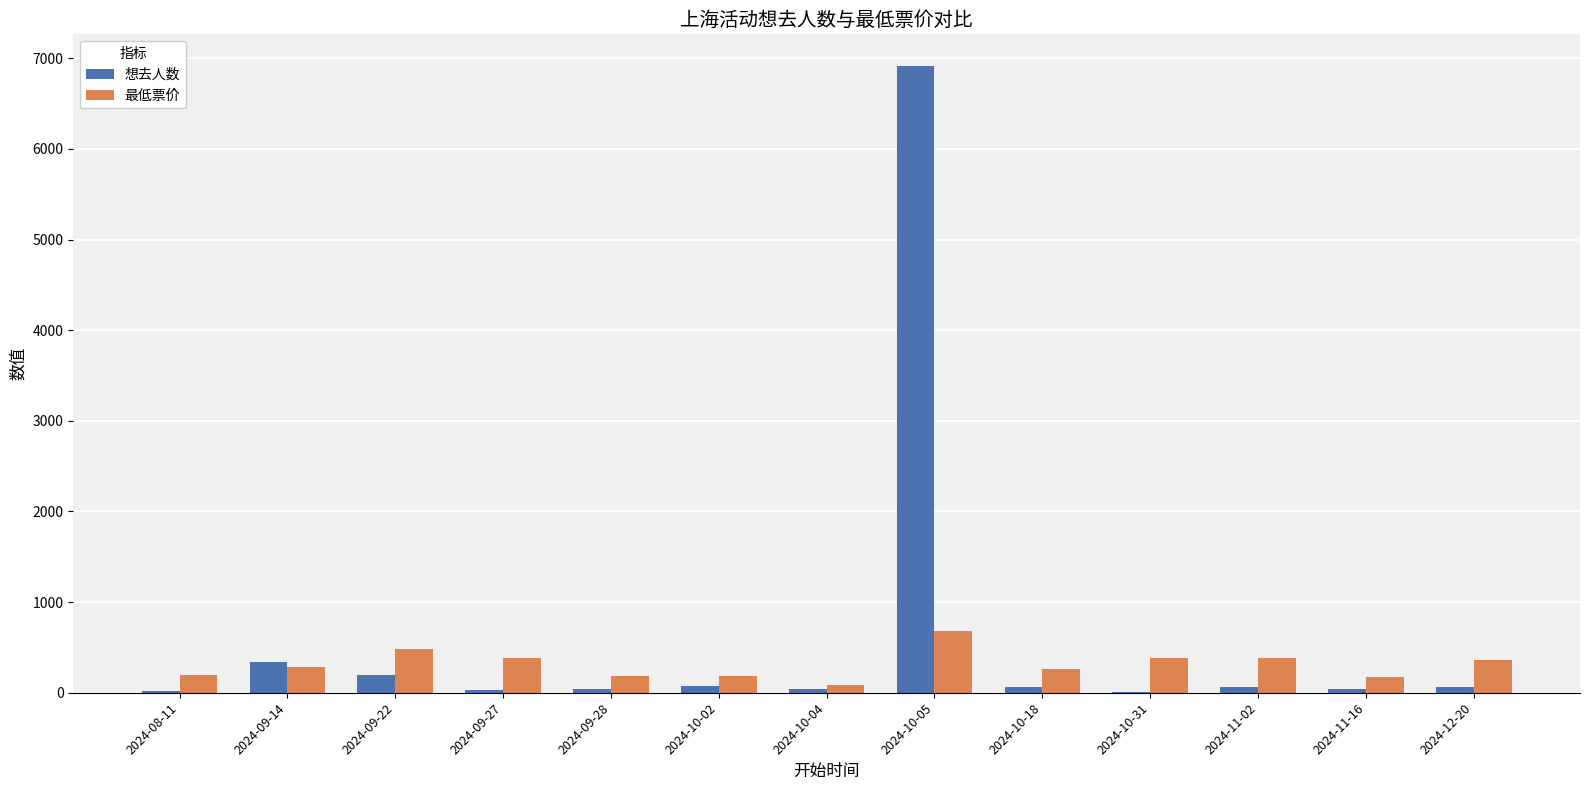

What is the highest value of the 想去人数 series?

6919